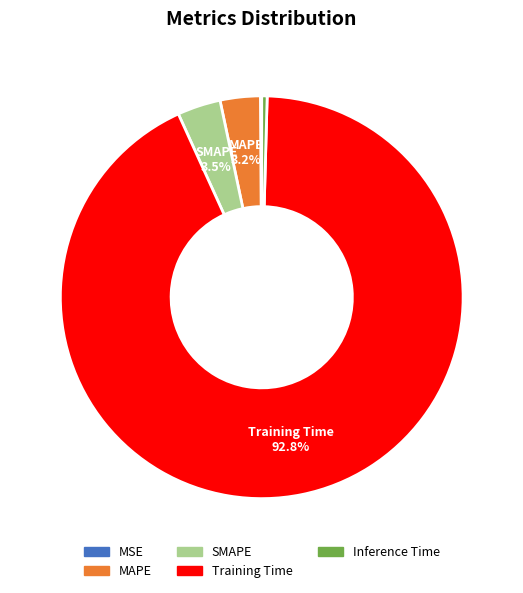

How much of the chart is everything except Training Time?

7.2%